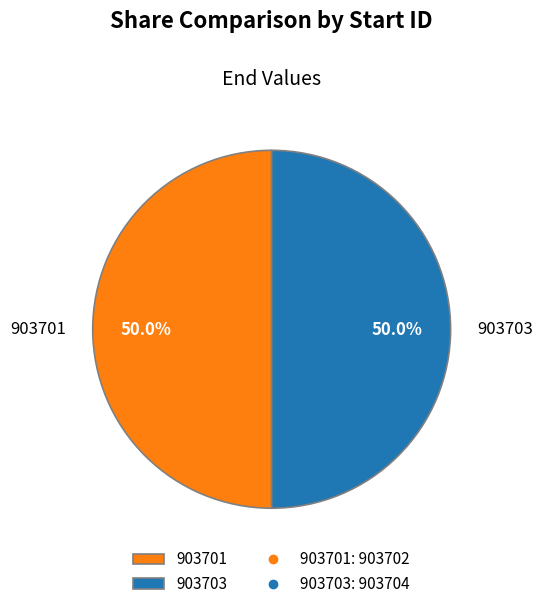

What is the total percentage of 903701 and 903703?

100.0%